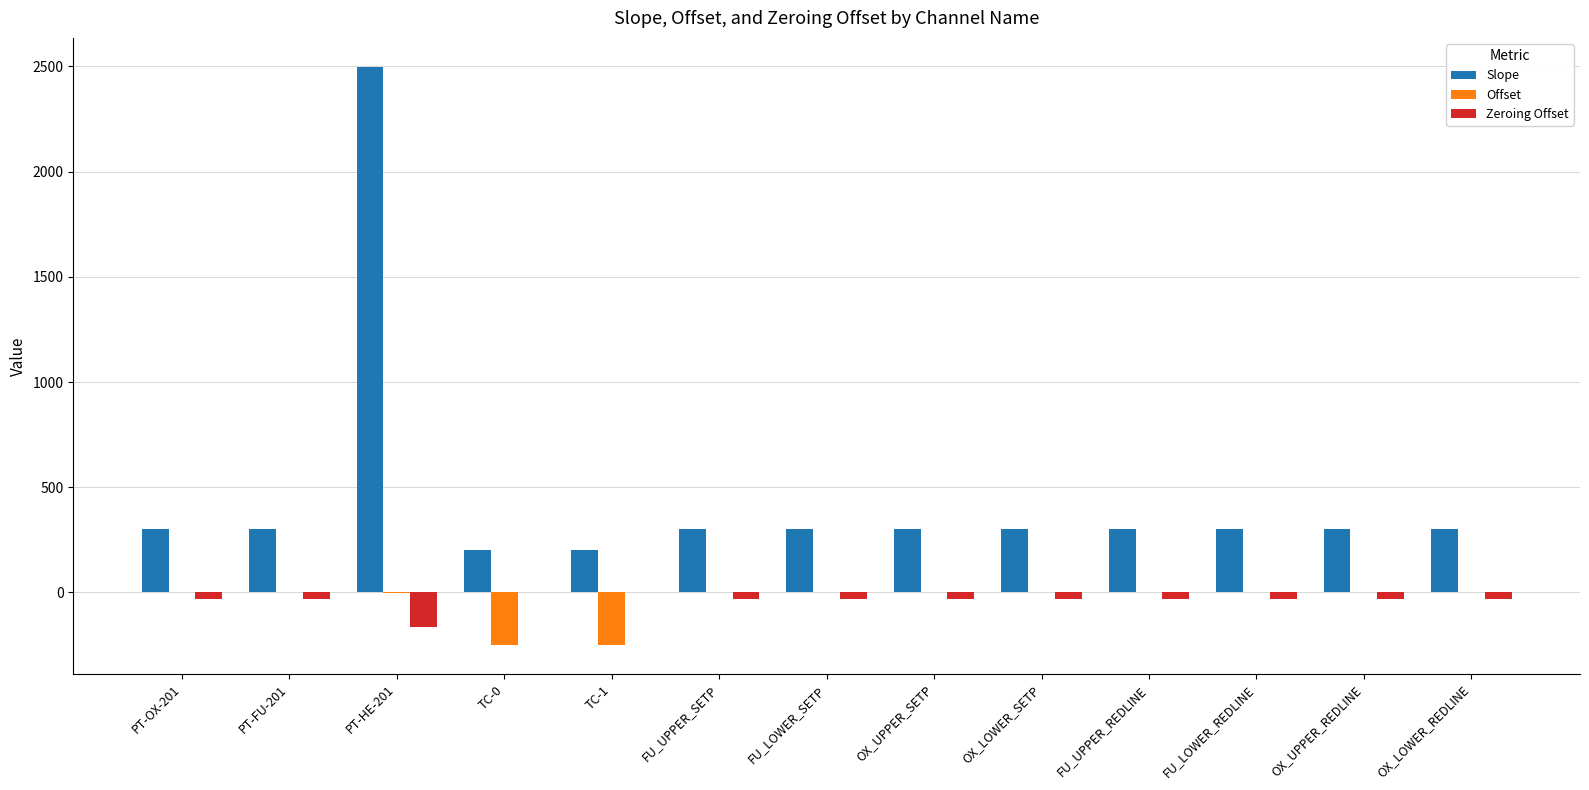

What is the sum of all Slope values?

5898.9